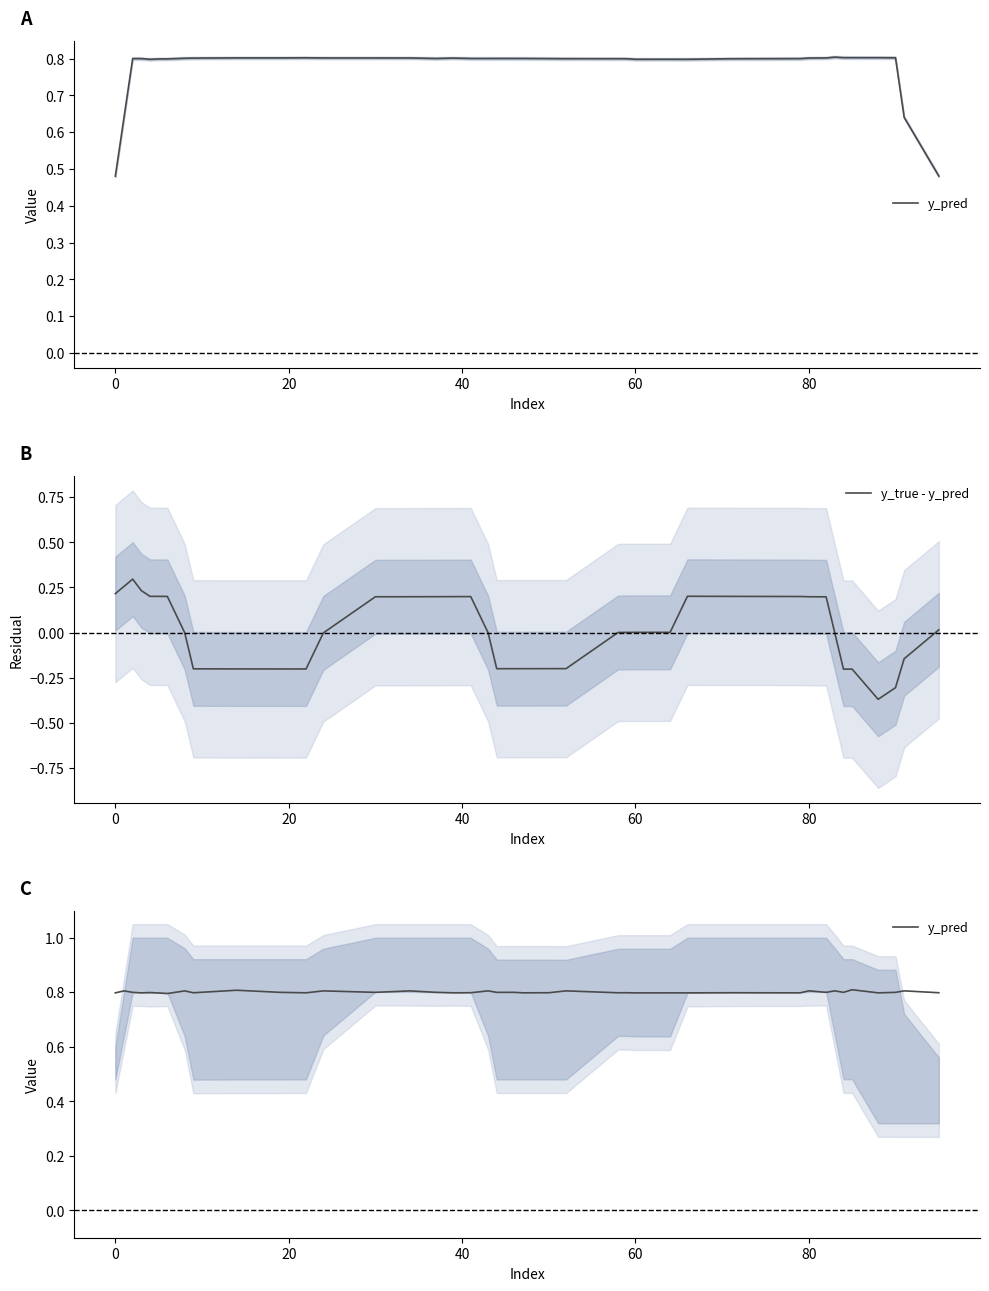

At which category is the sum across all series the highest?

20